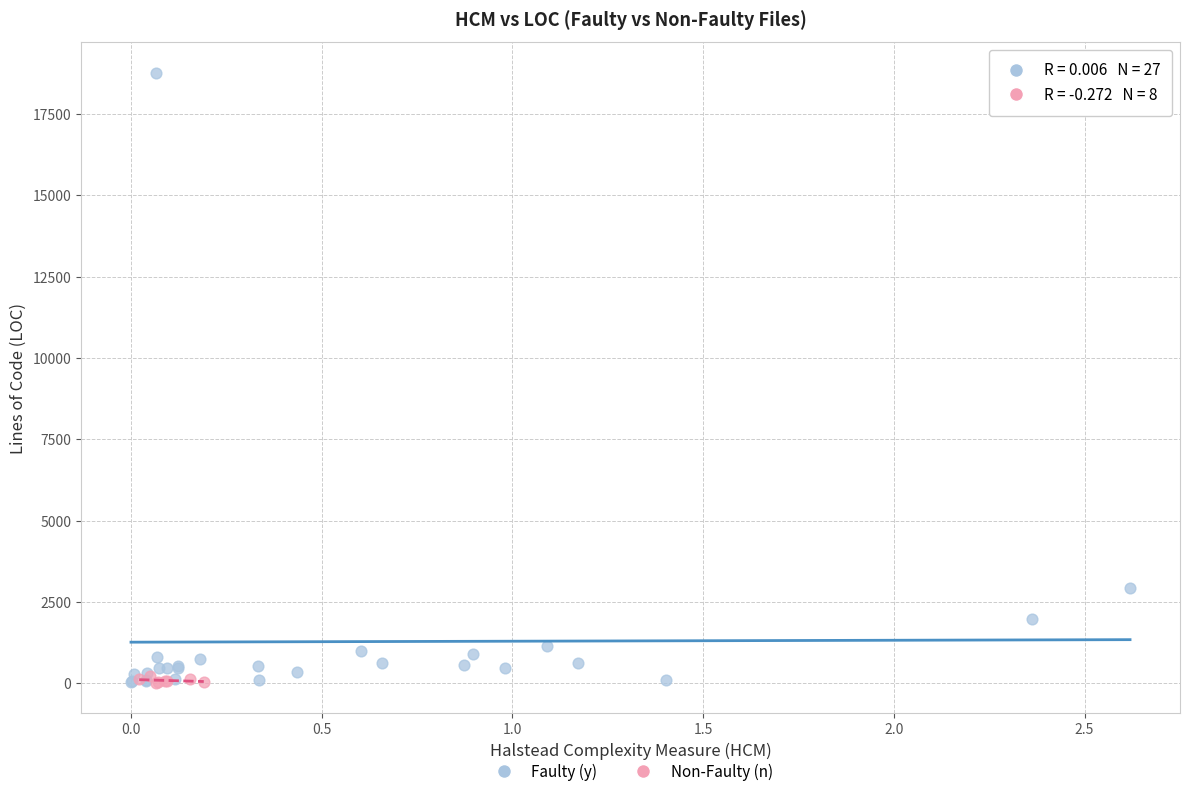

What are all the series names shown in the legend?

Faulty (y), Non-Faulty (n)